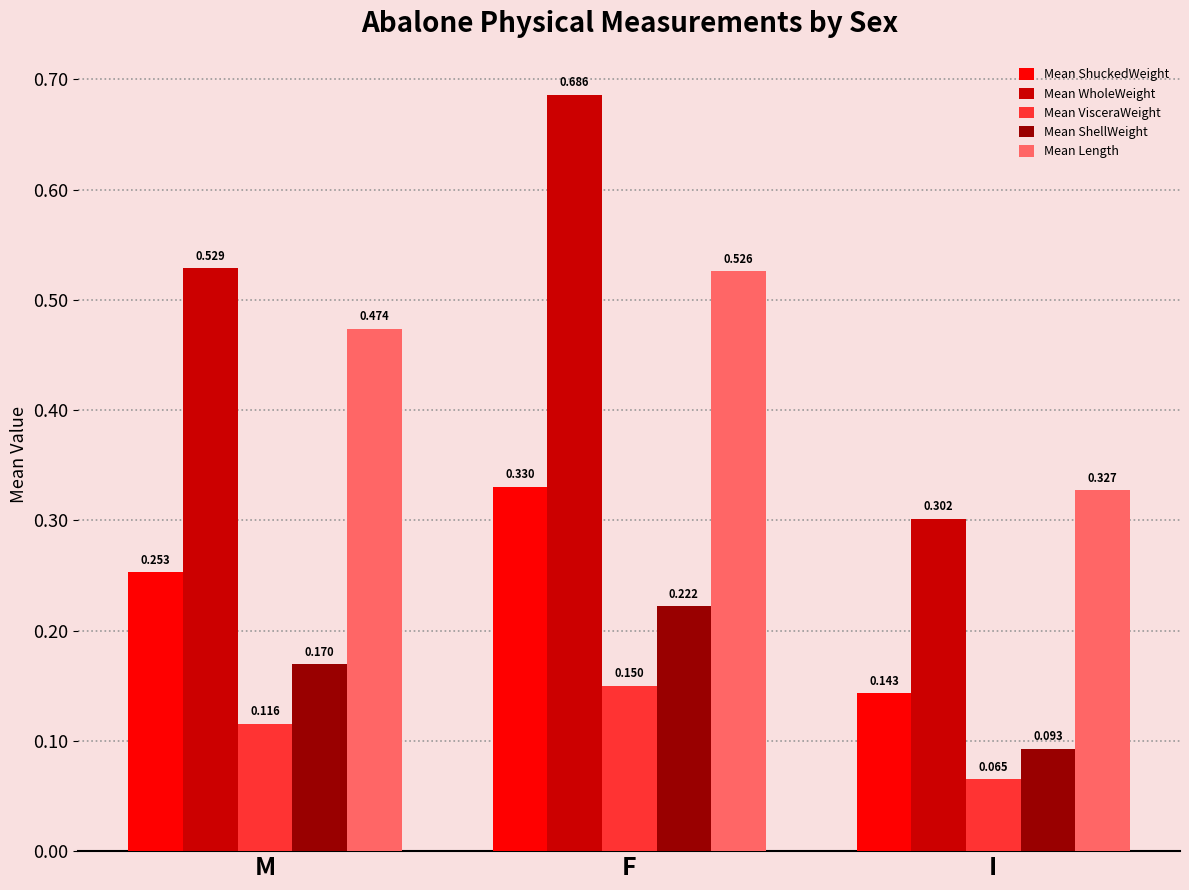

What position from the right is M?

3